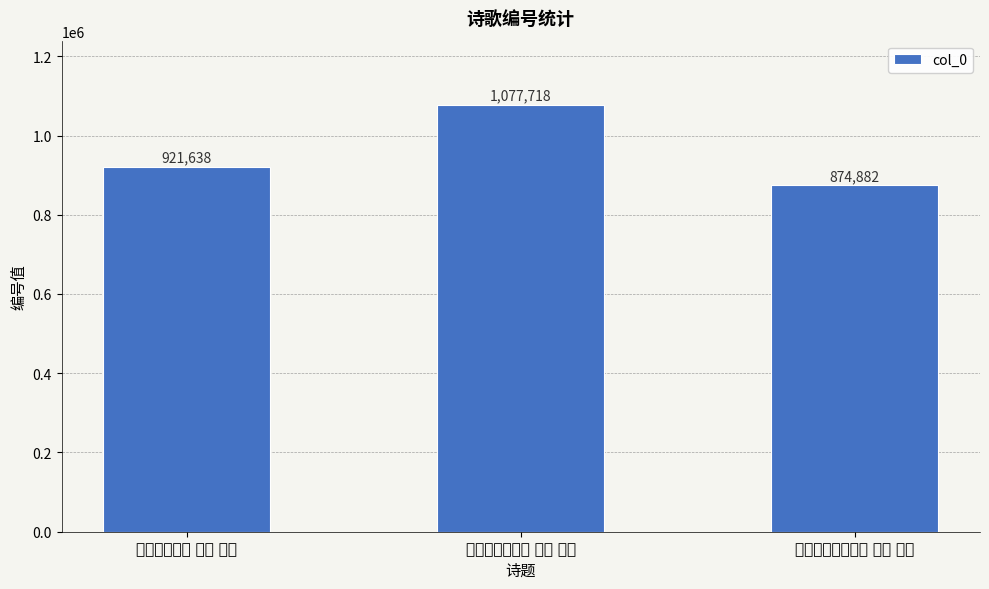

What is the difference between the values at 书艾宣画四首 其四 莲龟 and 记小圃花果二十首 其四 莲花?

46756